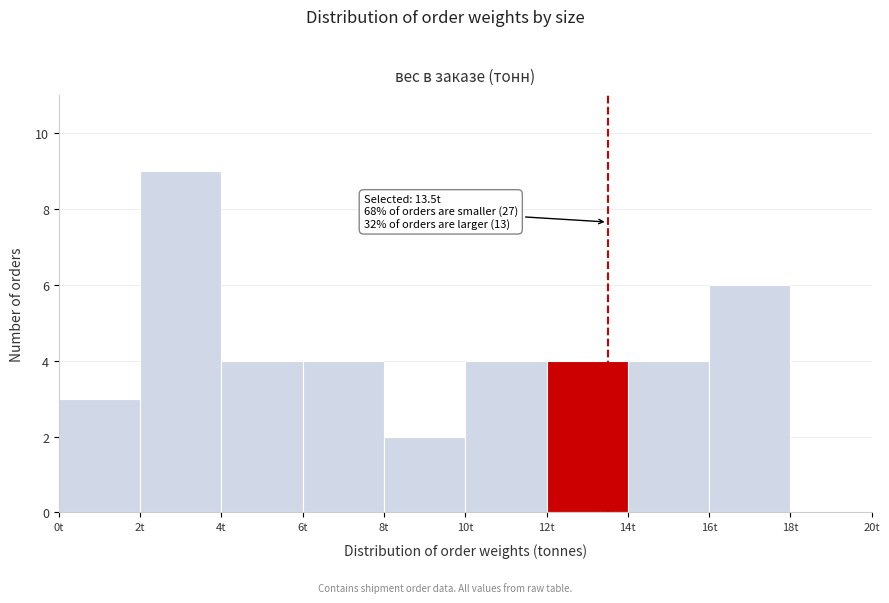

Which range on the x-axis has the tallest bar?

2 to 4